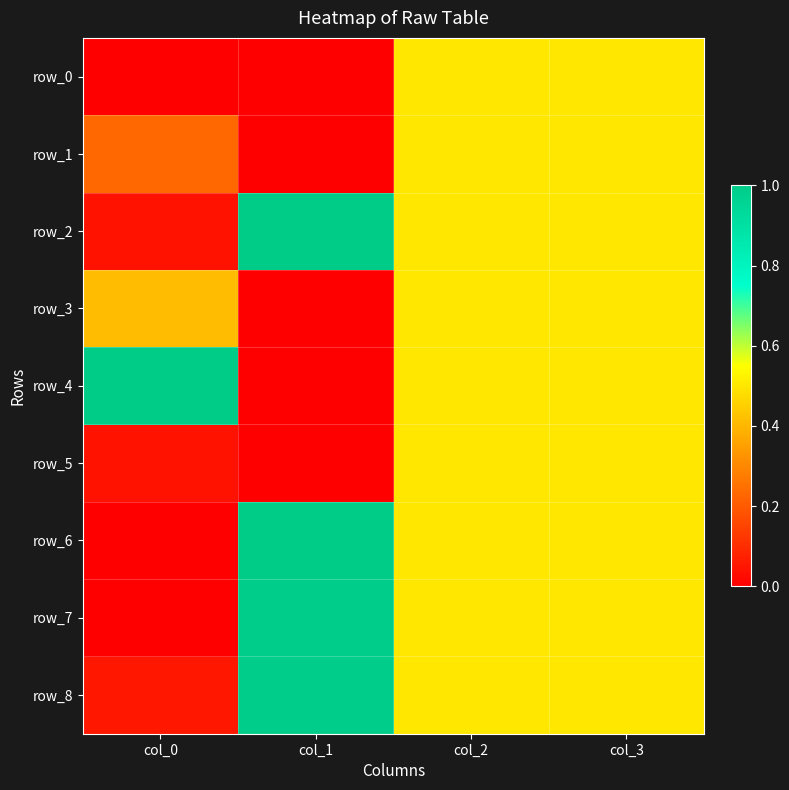

Reading left to right, extract all data points from this chart.

row_0: col_0=0.0	col_1=0.0	col_2=0.5	col_3=0.5
row_1: col_0=0.2	col_1=0.0	col_2=0.5	col_3=0.5
row_2: col_0=0.0	col_1=1.0	col_2=0.5	col_3=0.5
row_3: col_0=0.4	col_1=0.0	col_2=0.5	col_3=0.5
row_4: col_0=1.0	col_1=0.0	col_2=0.5	col_3=0.5
row_5: col_0=0.0	col_1=0.0	col_2=0.5	col_3=0.5
row_6: col_0=0.0	col_1=1.0	col_2=0.5	col_3=0.5
row_7: col_0=0.0	col_1=1.0	col_2=0.5	col_3=0.5
row_8: col_0=0.1	col_1=1.0	col_2=0.5	col_3=0.5